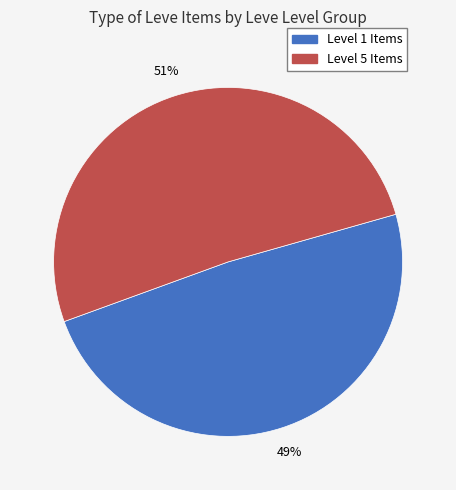

To the nearest percent, what is the difference between the largest and smallest slice percentages?

2%